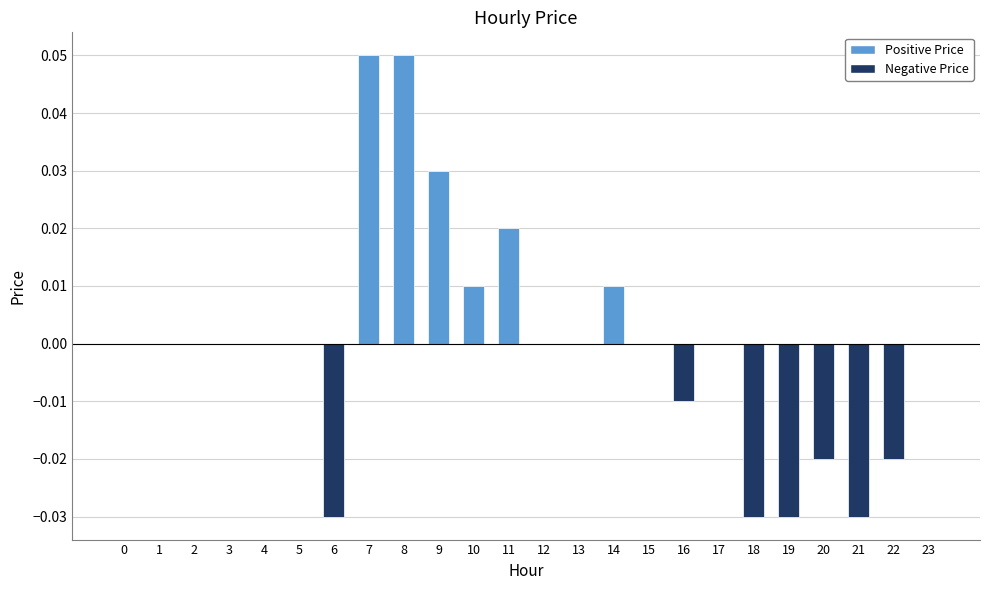

Count the values in the range 0 to 1.

17